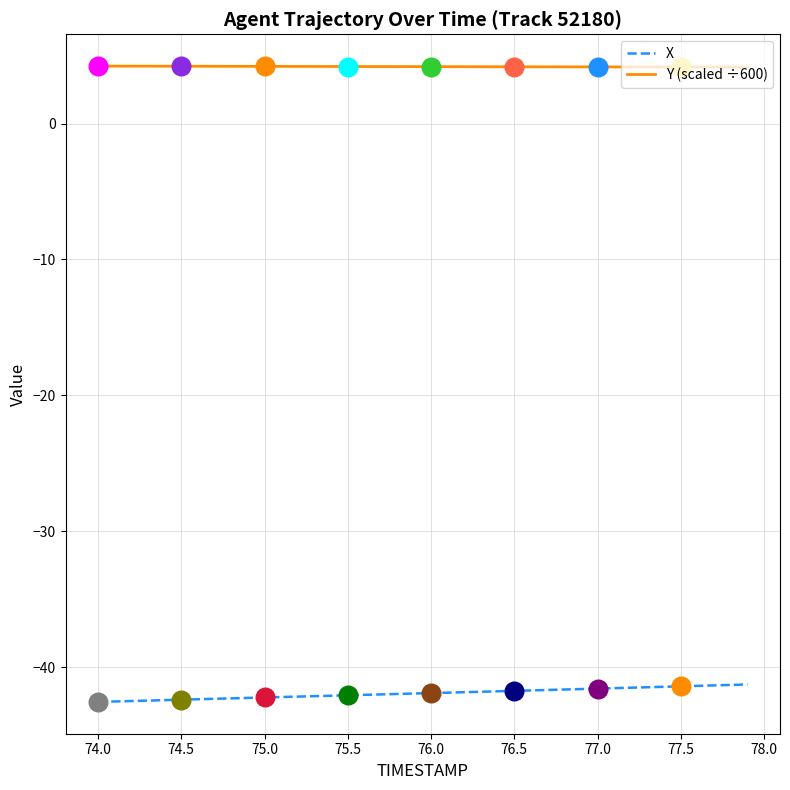

Which series has the largest total across all categories?

Y (scaled ÷600)